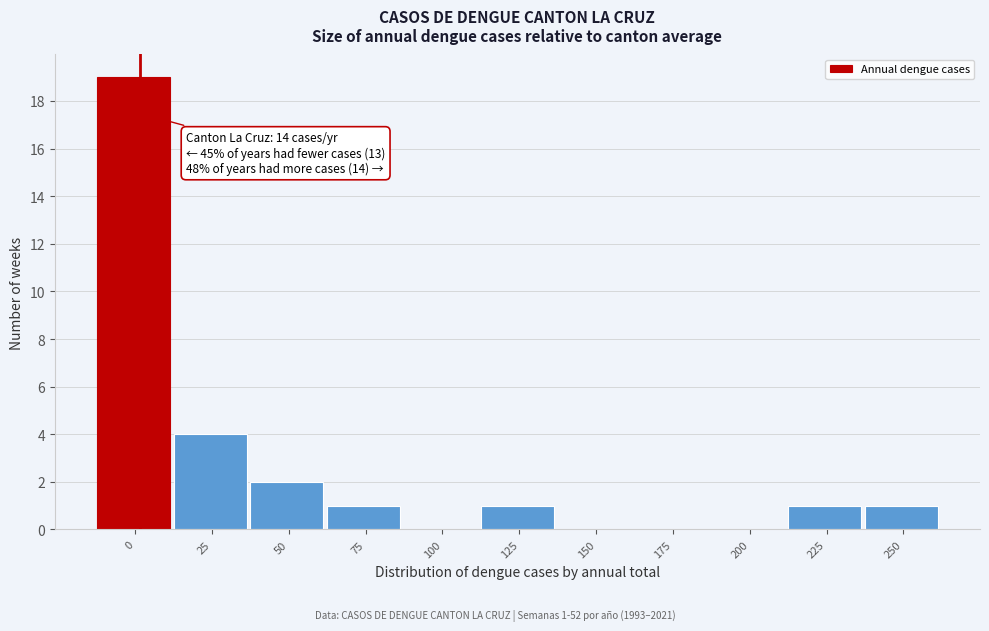

Reading left to right, list all the values displayed in this chart.

0=19	25=4	50=2	75=1	100=0	125=1	150=0	175=0	200=0	225=1	250=1